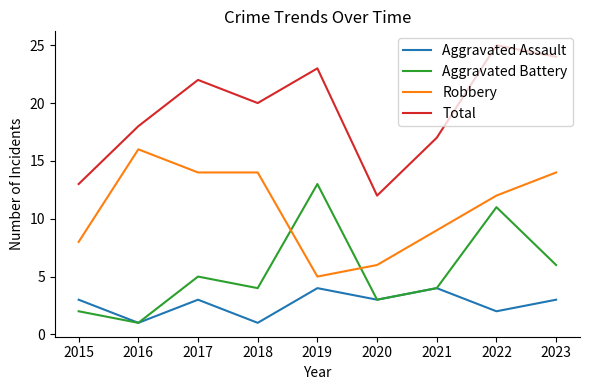

Reading left to right, transcribe all the data shown in this chart.

Aggravated Assault: 2015=3	2016=1	2017=3	2018=1	2019=4	2020=3	2021=4	2022=2	2023=3
Aggravated Battery: 2015=2	2016=1	2017=5	2018=4	2019=13	2020=3	2021=4	2022=11	2023=6
Robbery: 2015=8	2016=16	2017=14	2018=14	2019=5	2020=6	2021=9	2022=12	2023=14
Total: 2015=13	2016=18	2017=22	2018=20	2019=23	2020=12	2021=17	2022=25	2023=24